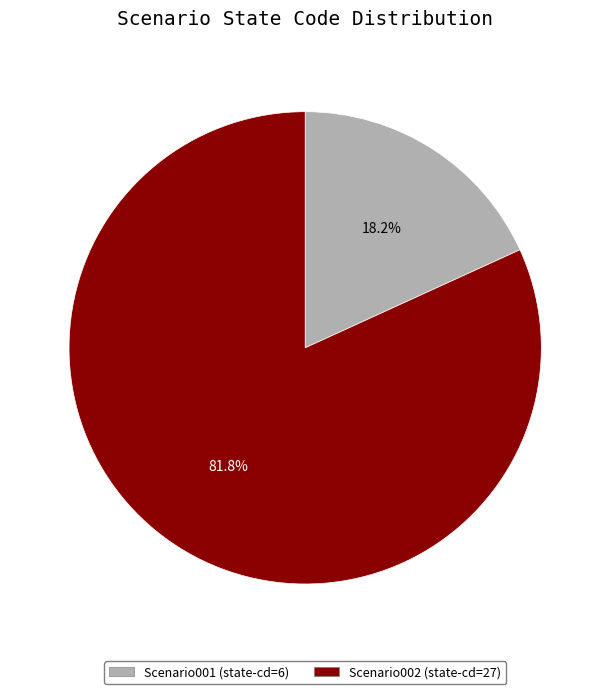

True or false: Scenario001 accounts for 4% of the total.

False